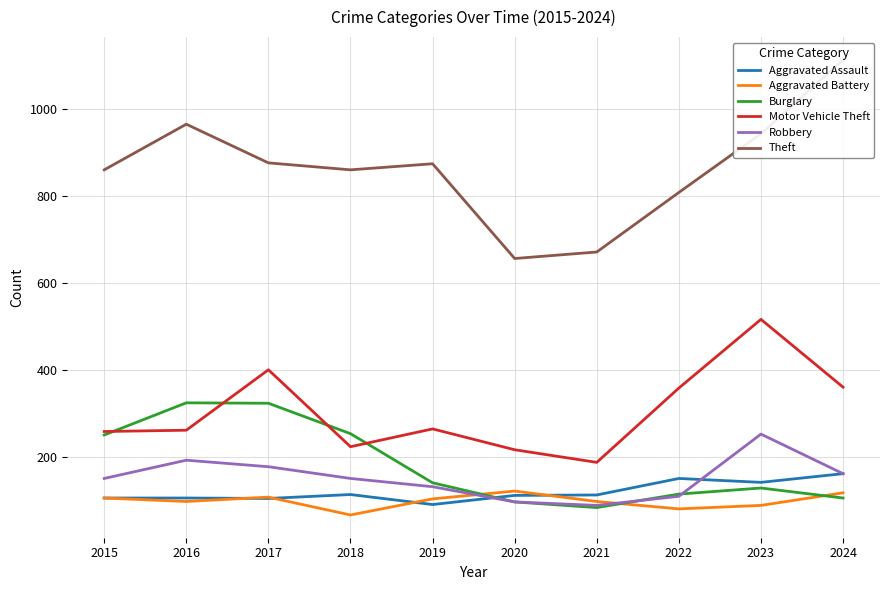

What is the maximum value for Aggravated Battery?

122